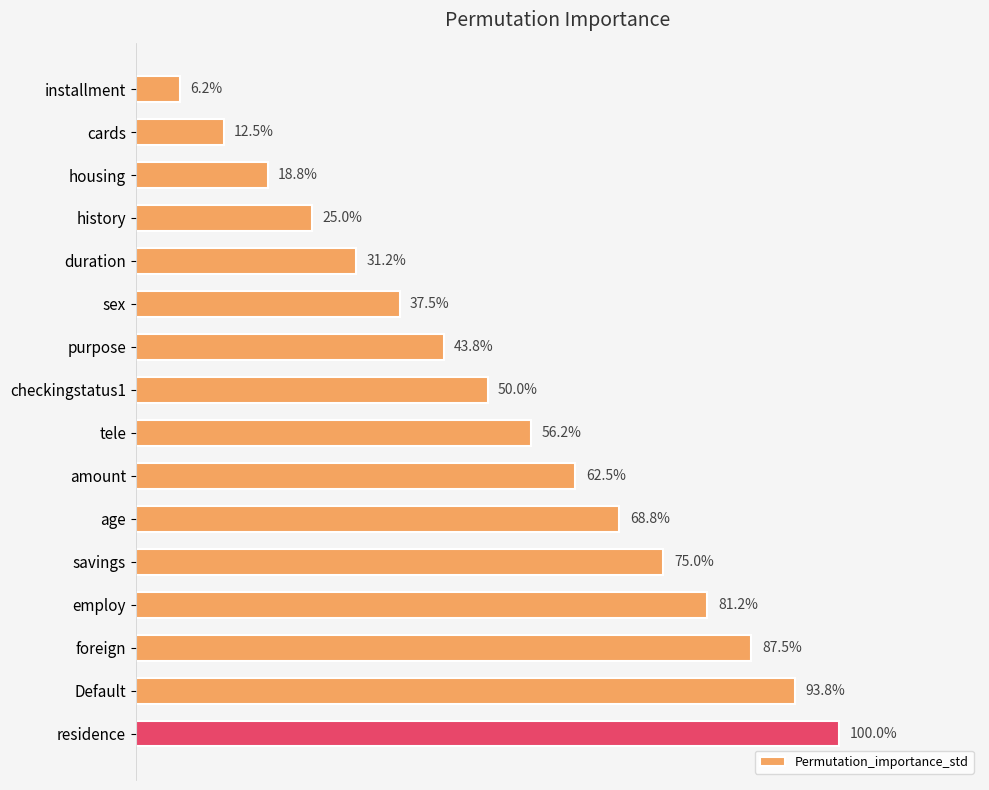

List the labels in order of value, smallest first.

installment, cards, housing, history, duration, sex, purpose, checkingstatus1, tele, amount, age, savings, employ, foreign, Default, residence